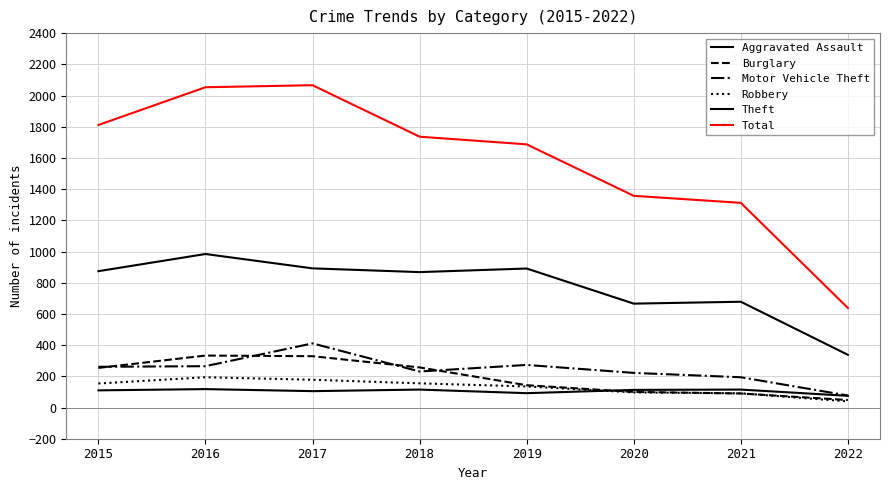

Reading right to left, what are all the values shown in this chart?

Aggravated Assault: 75	115	113	92	115	105	118	110
Burglary: 48	90	100	143	257	329	333	254
Motor Vehicle Theft: 77	194	222	273	231	411	265	261
Robbery: 39	91	97	135	155	178	194	154
Theft: 338	678	666	891	868	892	984	874
Total: 638	1312	1357	1687	1736	2066	2053	1811